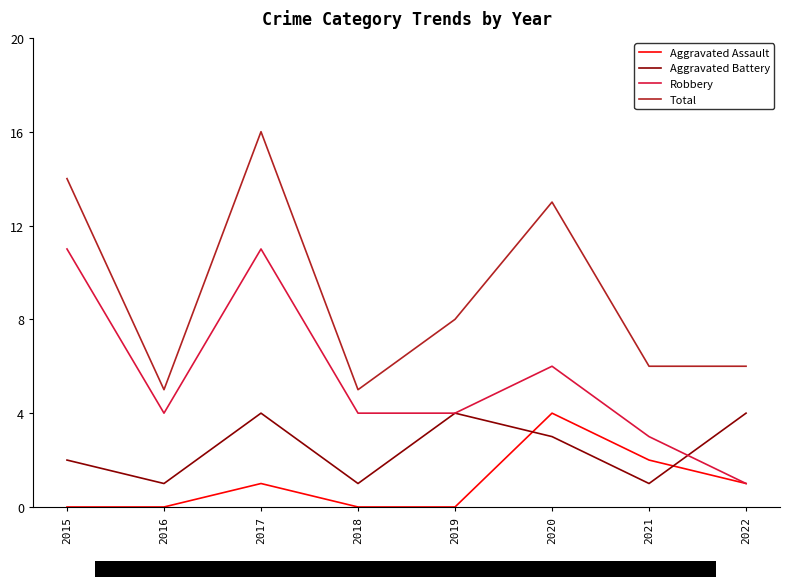

Which category has the lowest value in the Aggravated Battery series?

2016